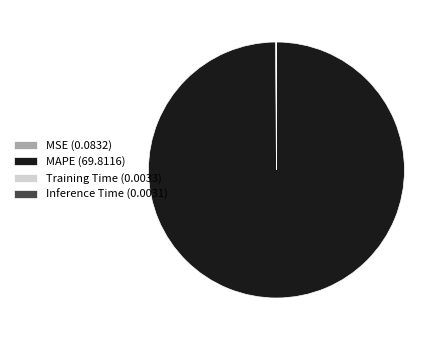

True or false: MAPE (69.8116) accounts for 100% of the total.

True